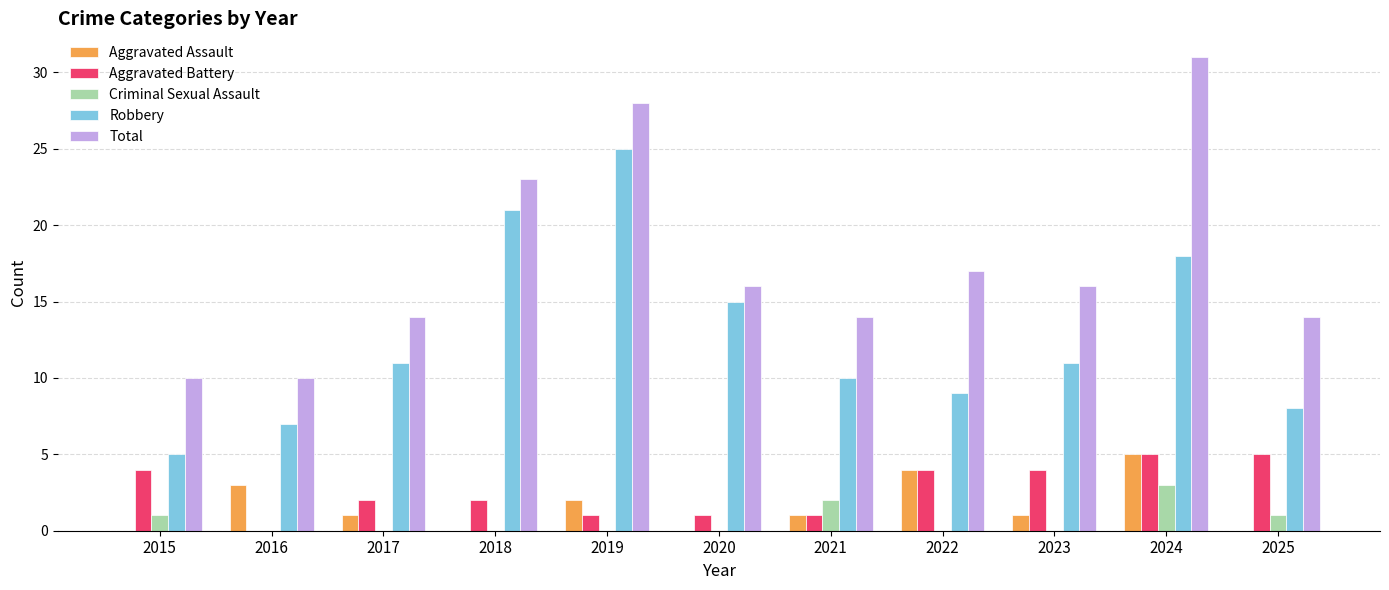

Are the bars horizontal?

No